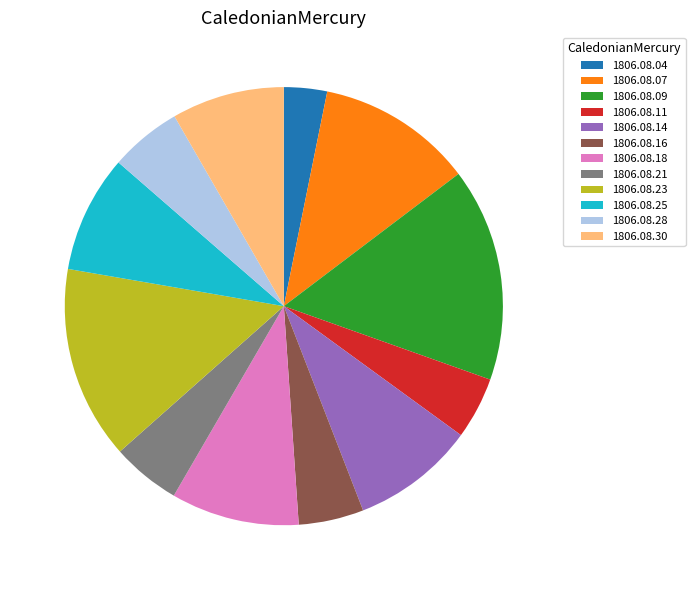

Does 1806.08.16 account for over 50% of the chart?

No